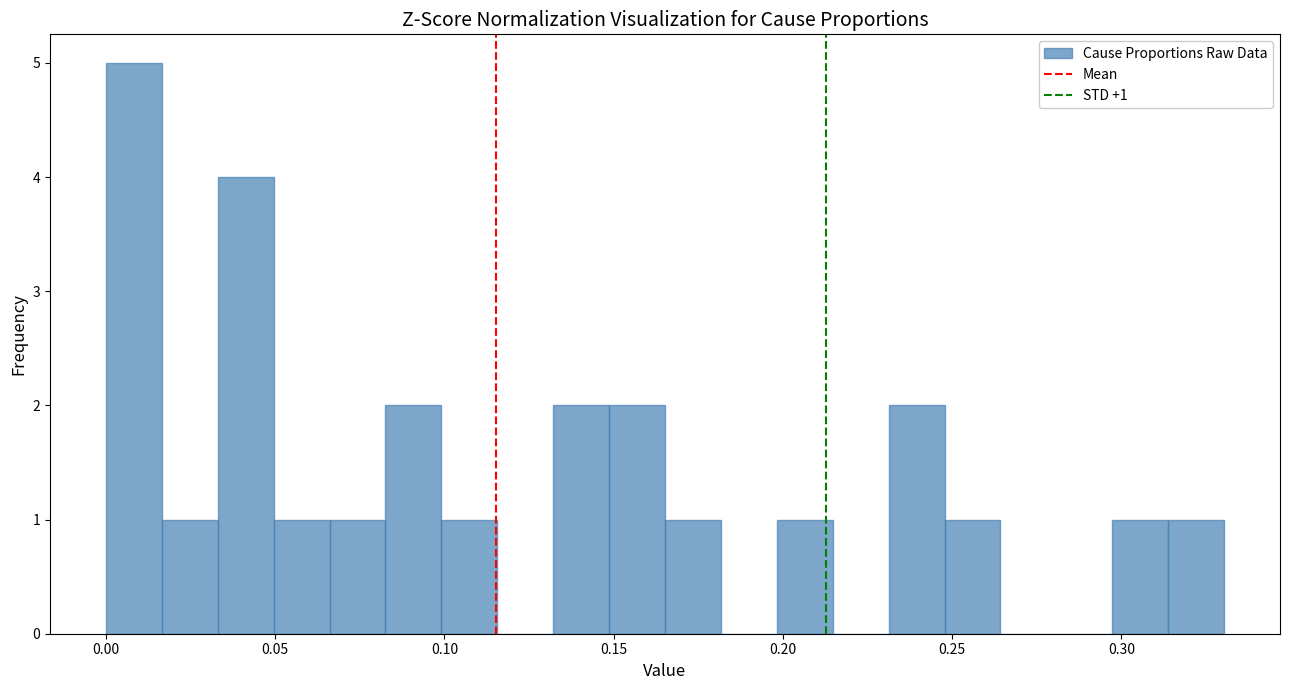

Read against the x-axis, roughly where is the centre of the tallest bar?

0.010